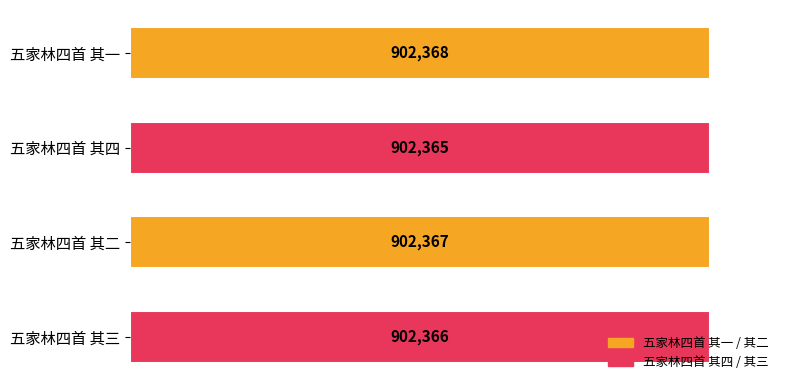

Count the values in the range 902366 to 902368.

3